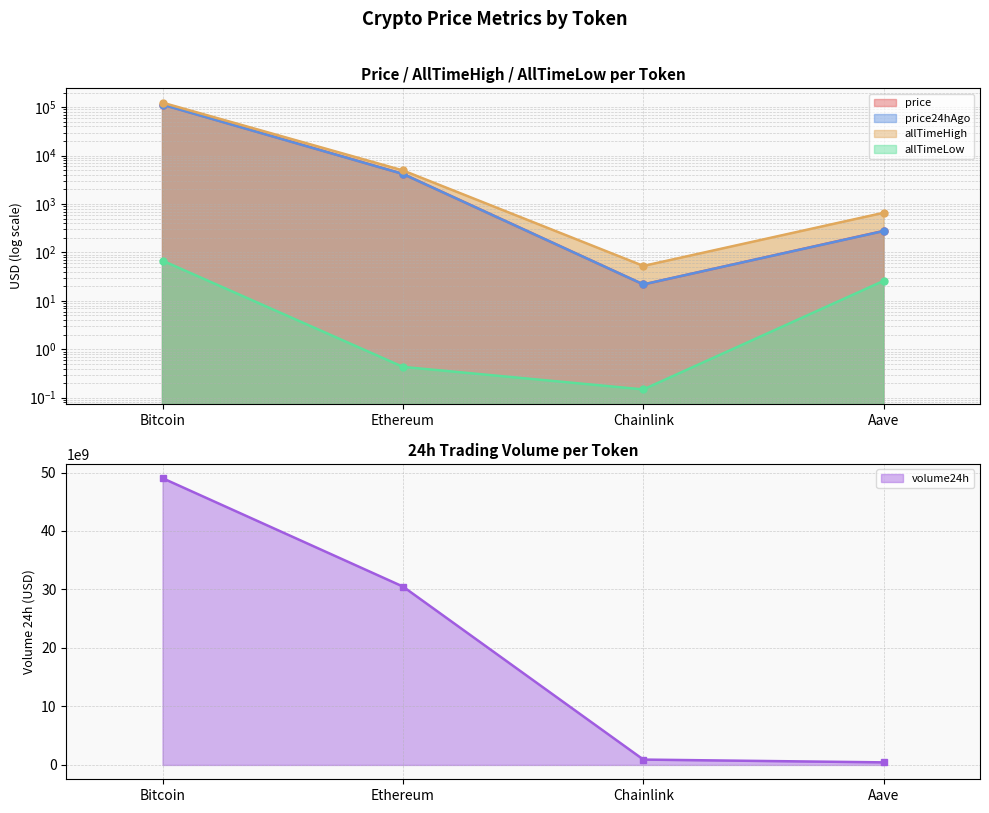

True or false: price24hAgo and allTimeHigh intersect in this chart.

False